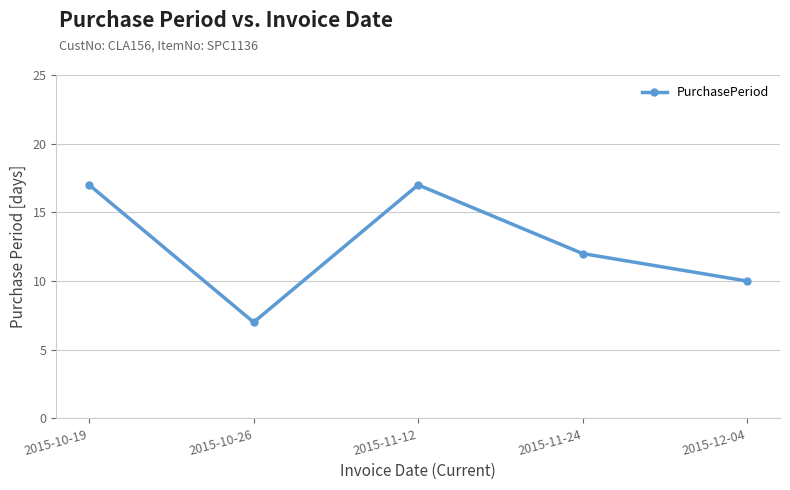

How many lines are shown in the chart?

1